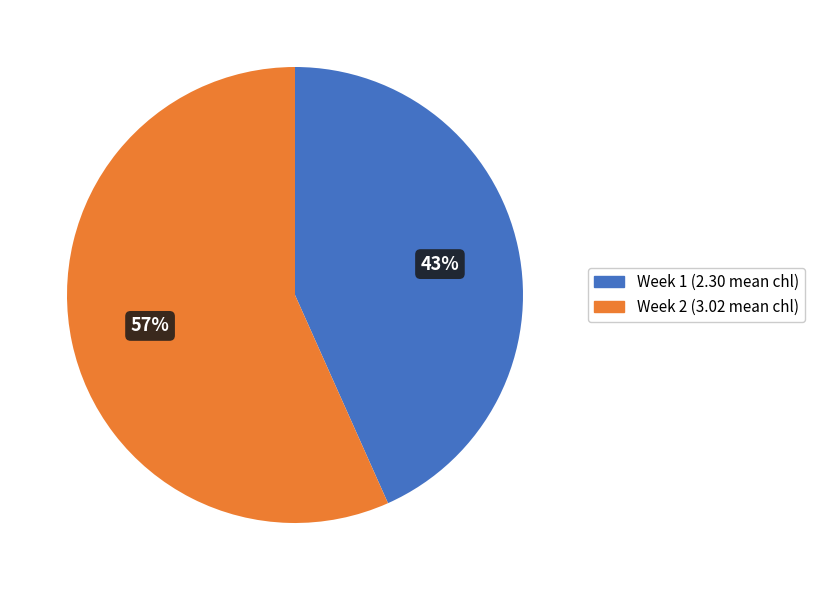

How many segments does this pie chart have?

2